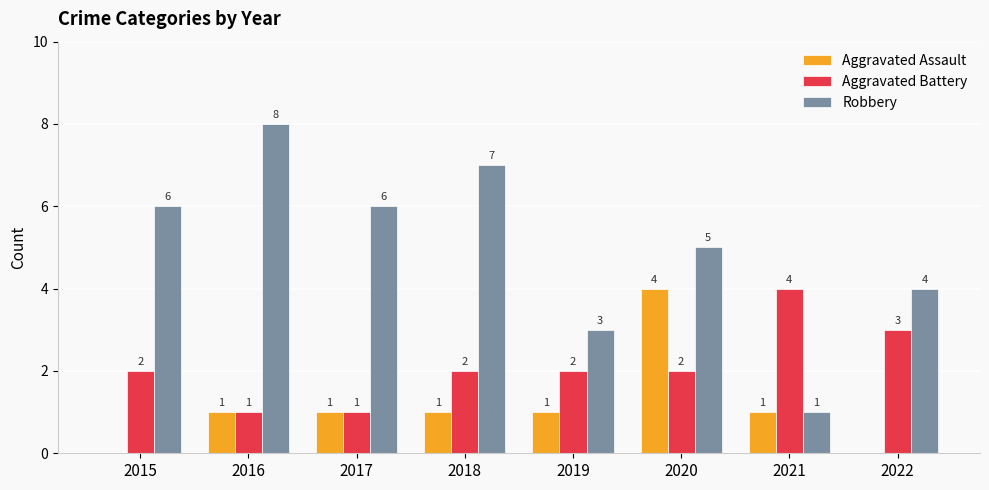

What is the sum of all Aggravated Assault values?

9